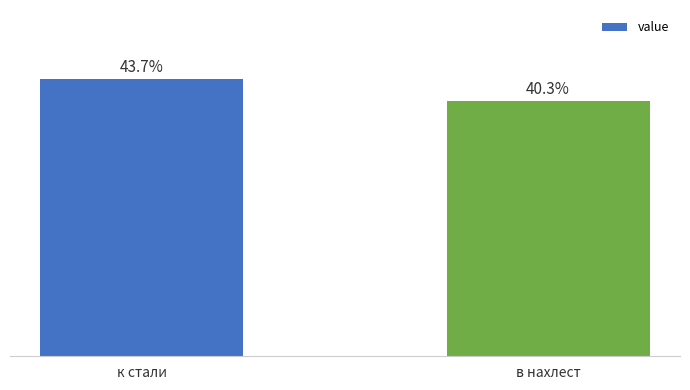

At which label does the data first exceed 43?

к стали